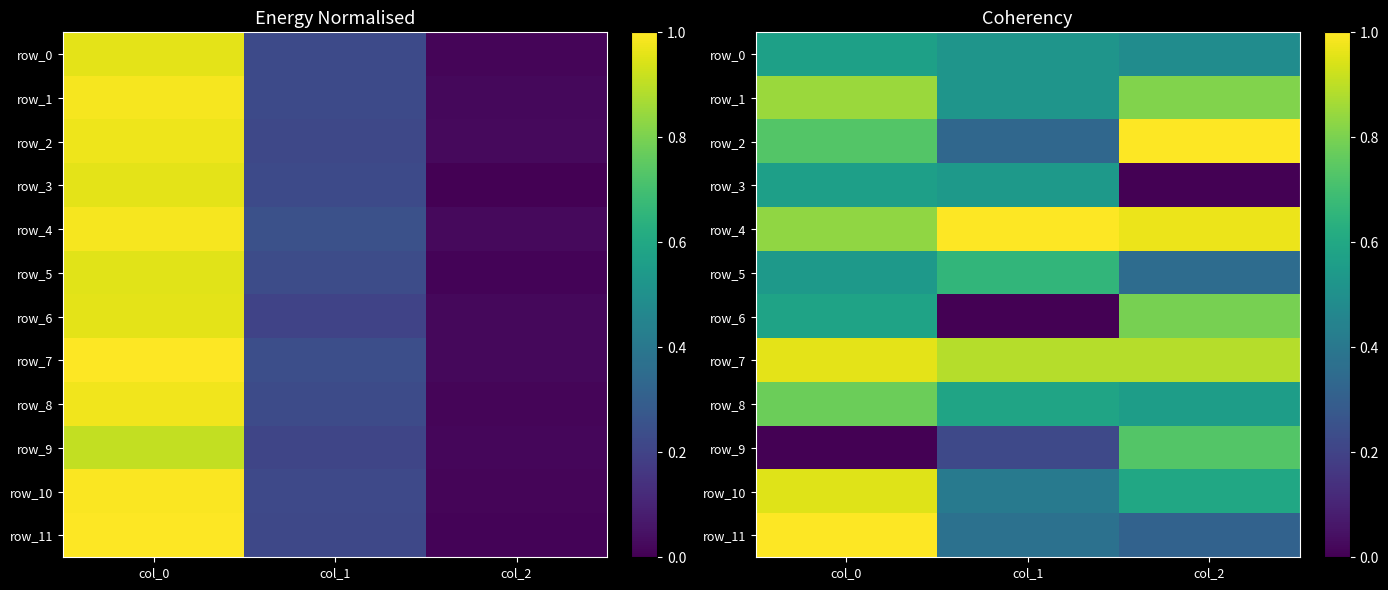

At which category does the chart reach its peak across all series?

col_2